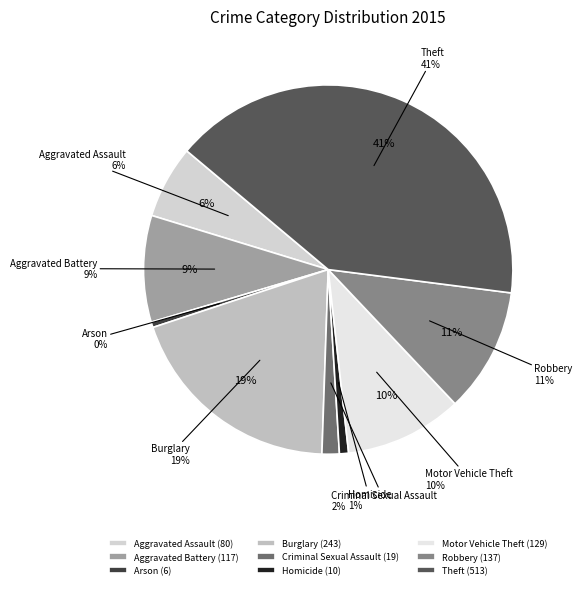

Does any single category account for the majority?

No